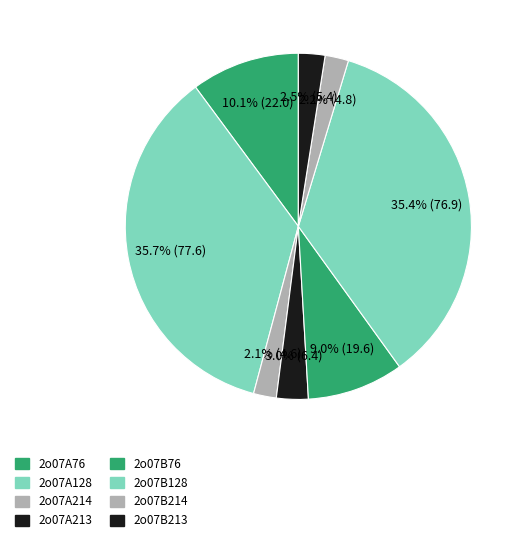

Count the number of slices in the pie.

8